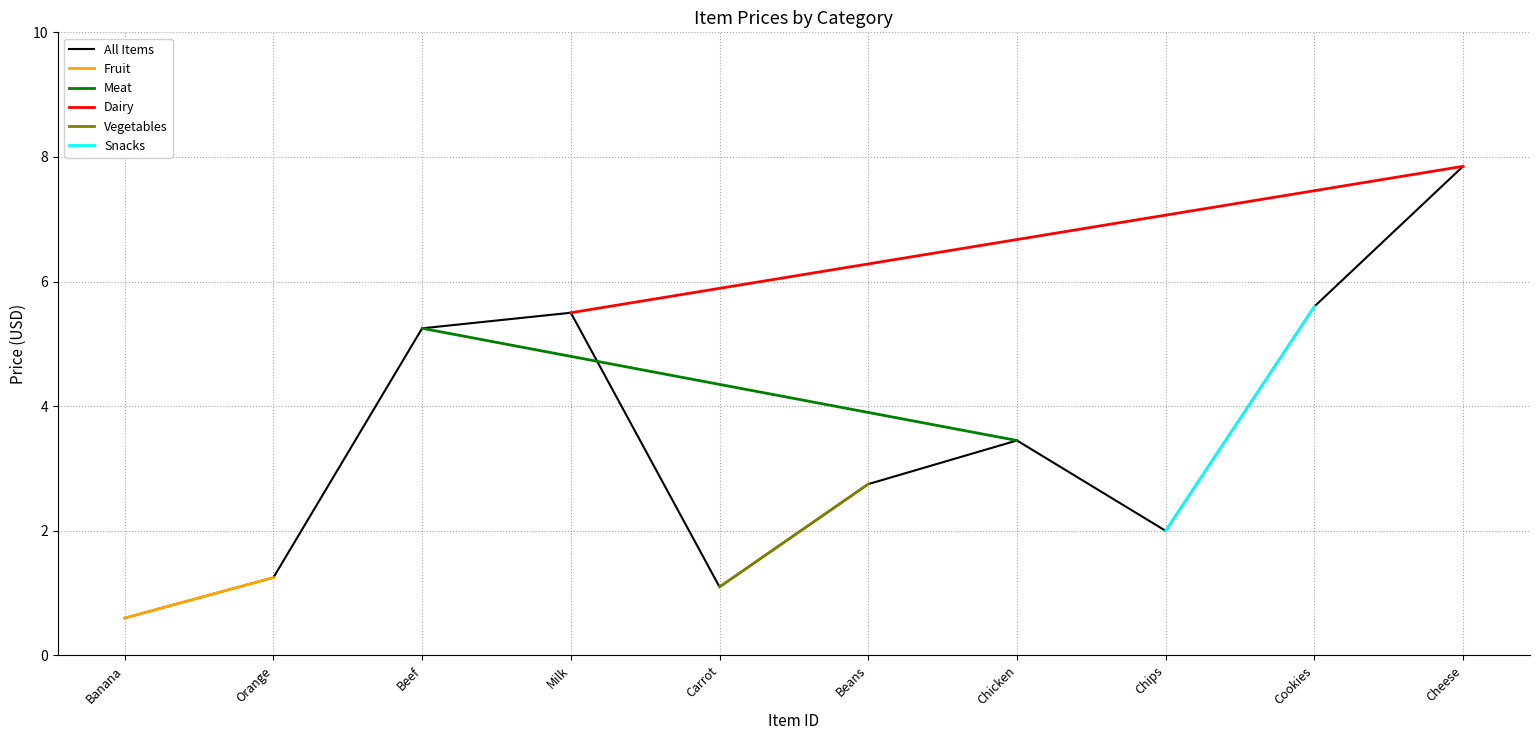

Is it true that Snacks equals 2.0 at 1?

True